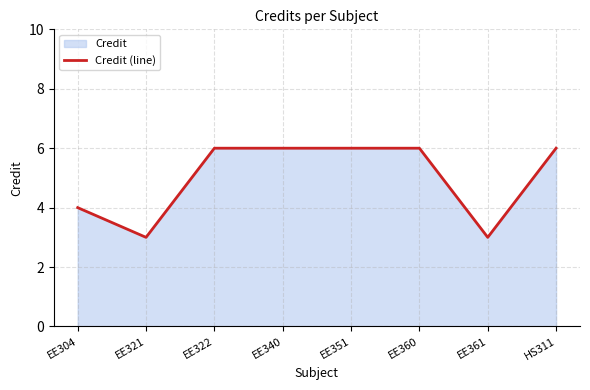

True or false: there are more than 0 points higher than both neighbors.

False